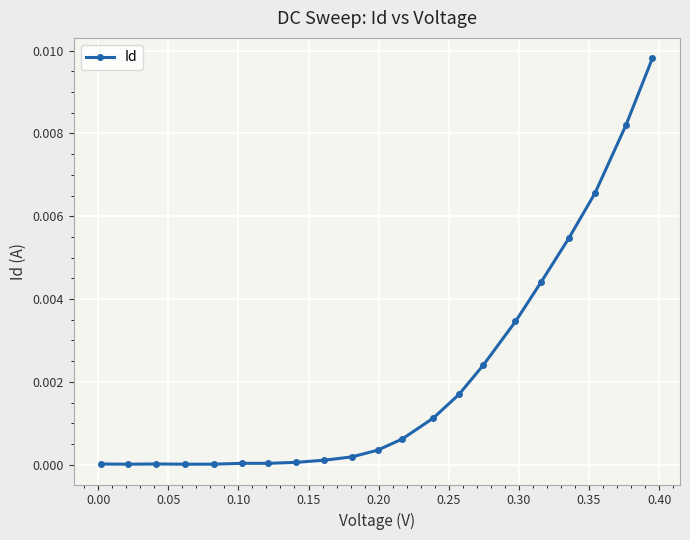

True or false: the data has more than 0 interior local peaks.

True